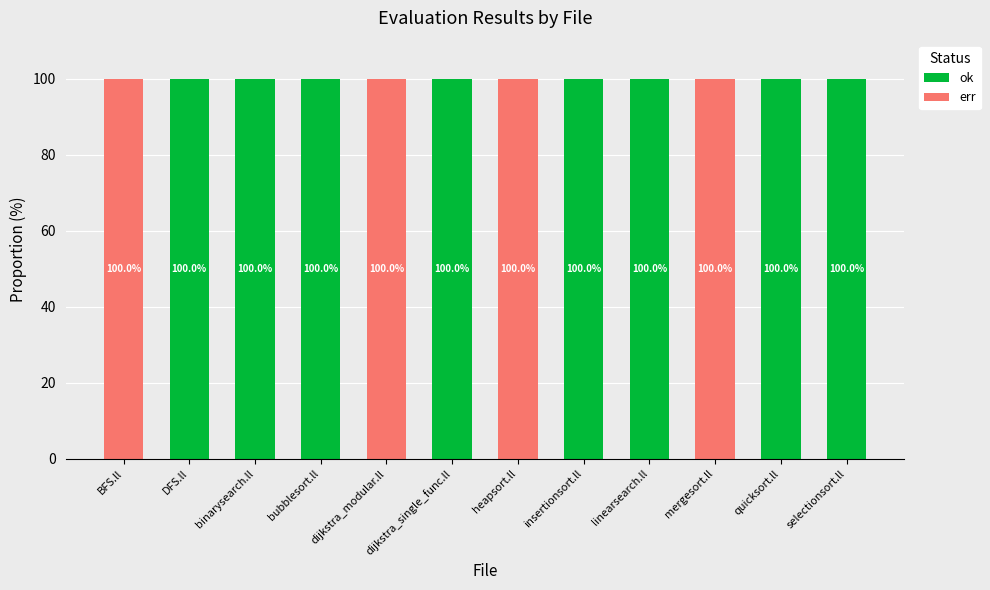

The value of ok at BFS.ll is 0. True or false?

True